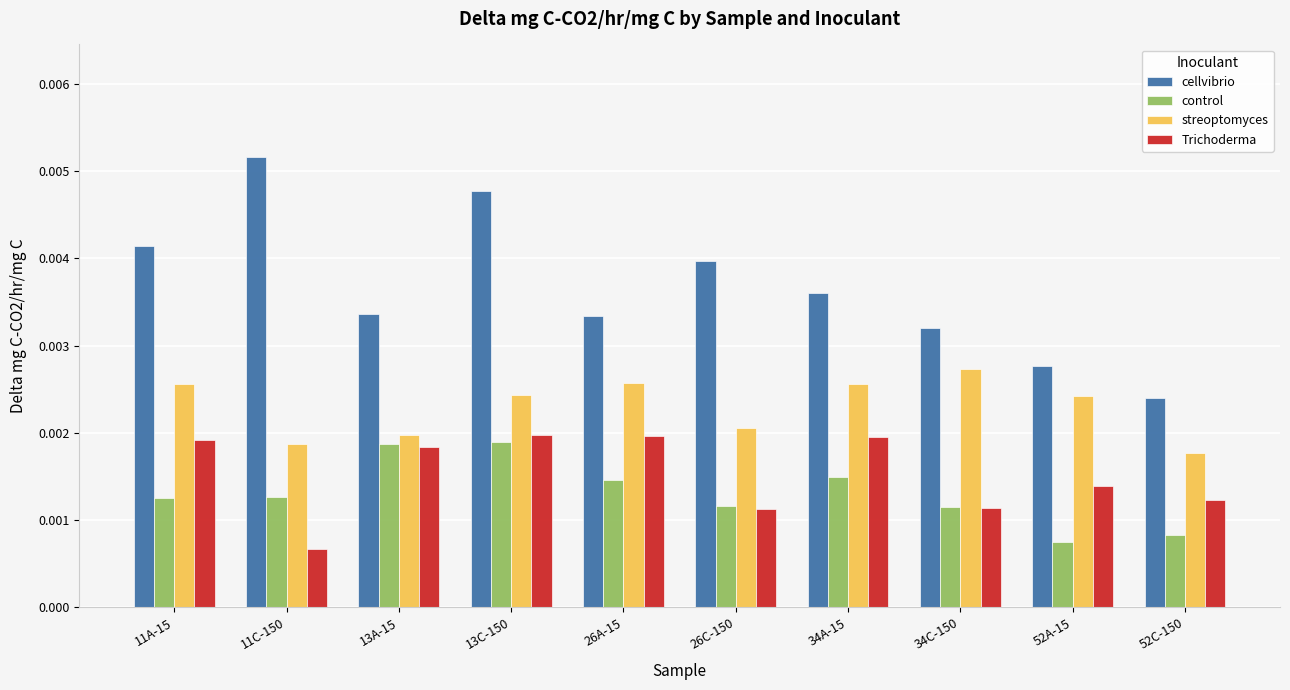

Which category has the highest value across all series?

11C-150